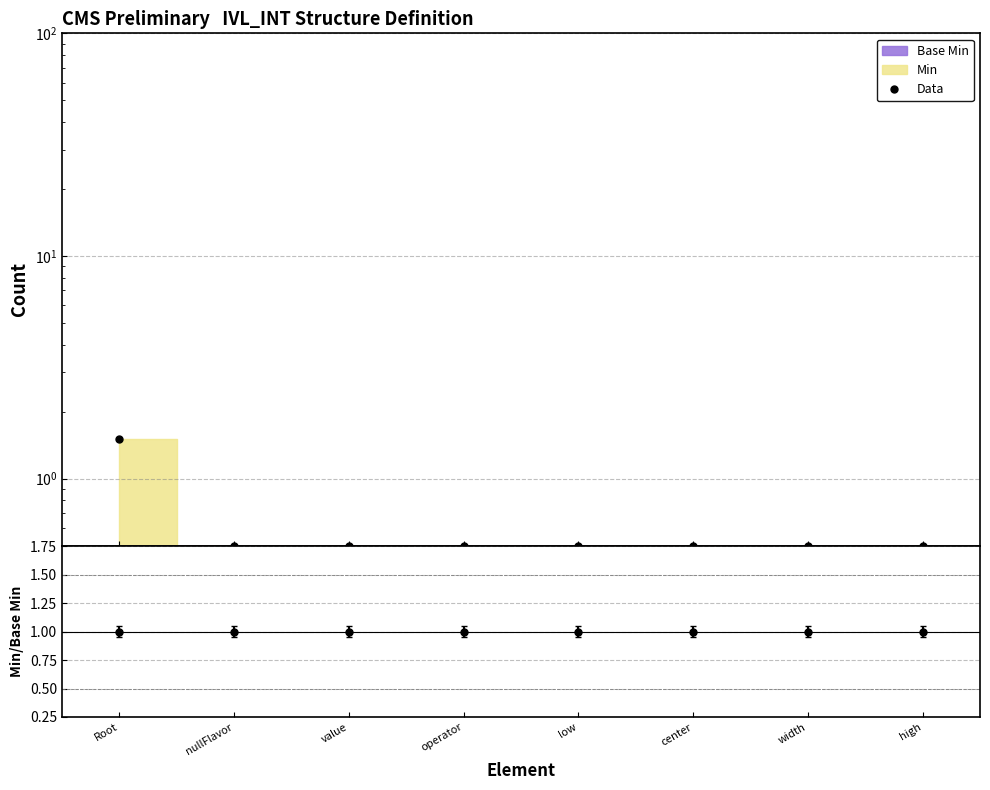

Is it true that the value at operator is 0.8?

False